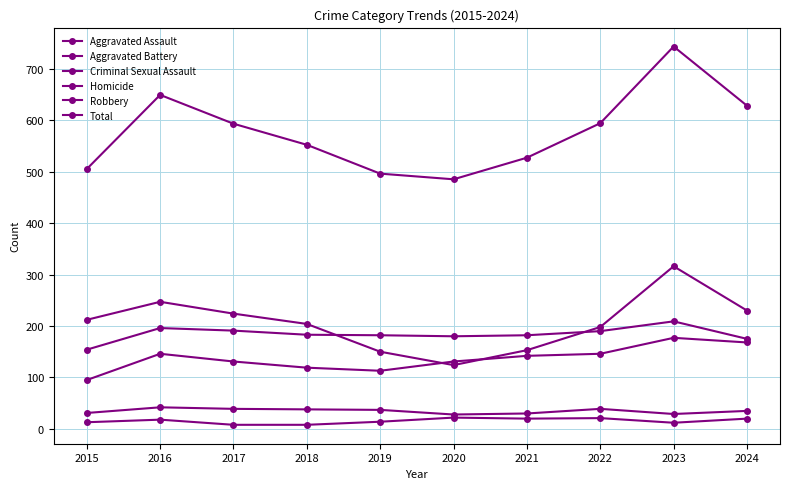

At which category does Aggravated Assault reach its first local peak?

2016